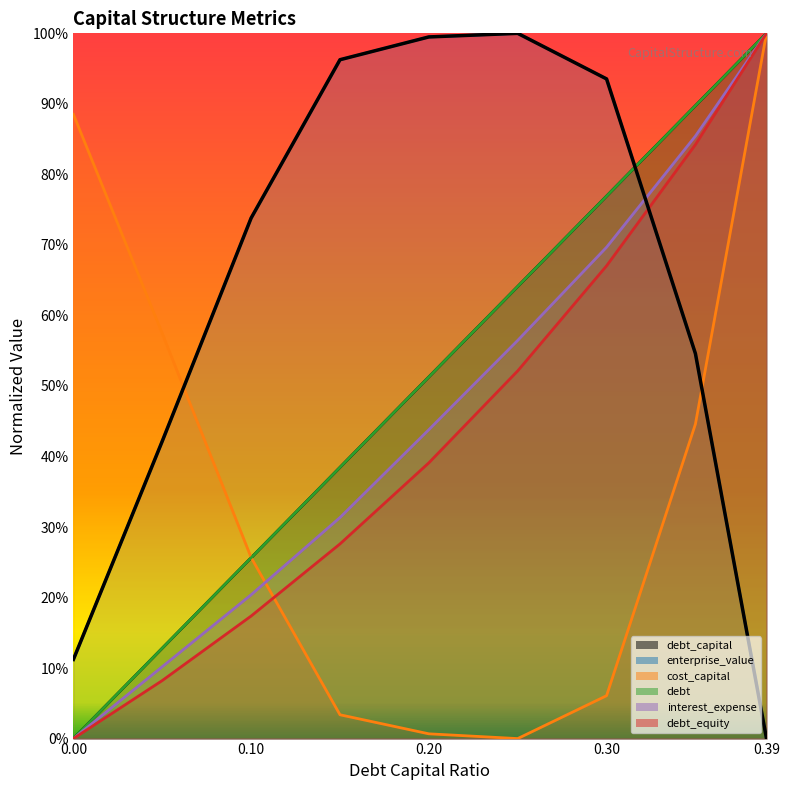

Is the value of debt_capital at 0.2 greater than the value of debt_equity at 0.2?

Yes